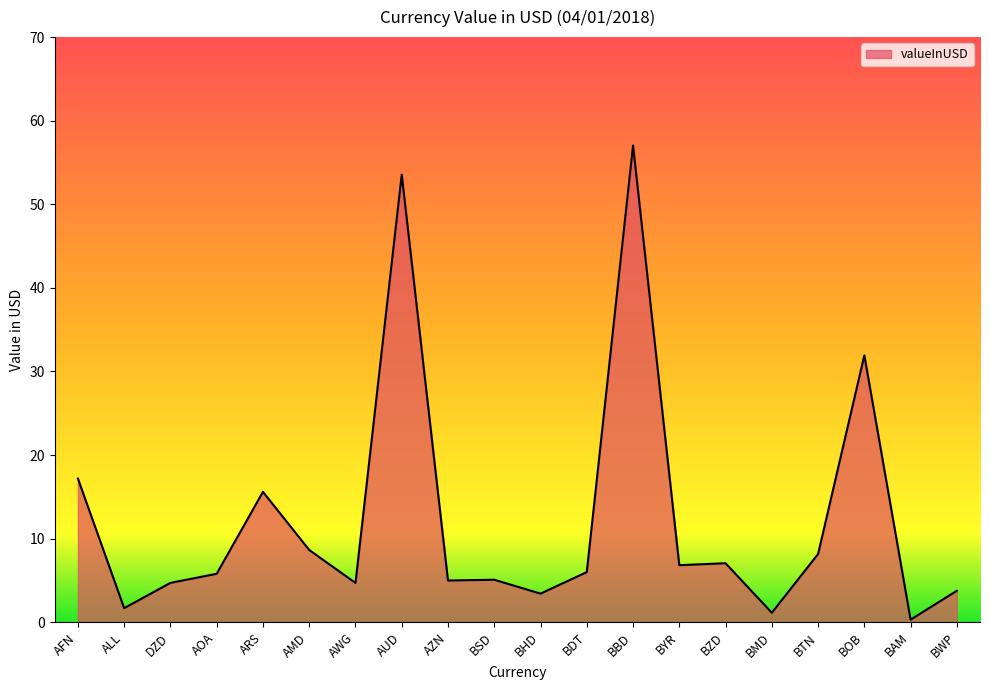

The chart shows a value of 21.4 at ARS. True or false?

False